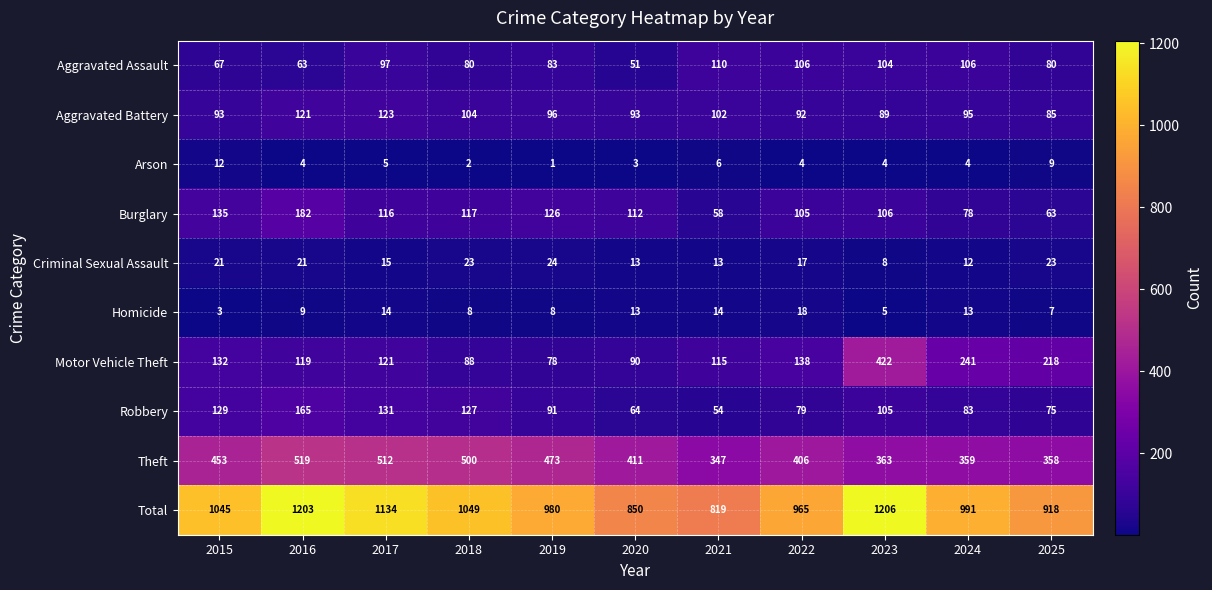

The Total series shows 1203 at 2016. True or false?

True